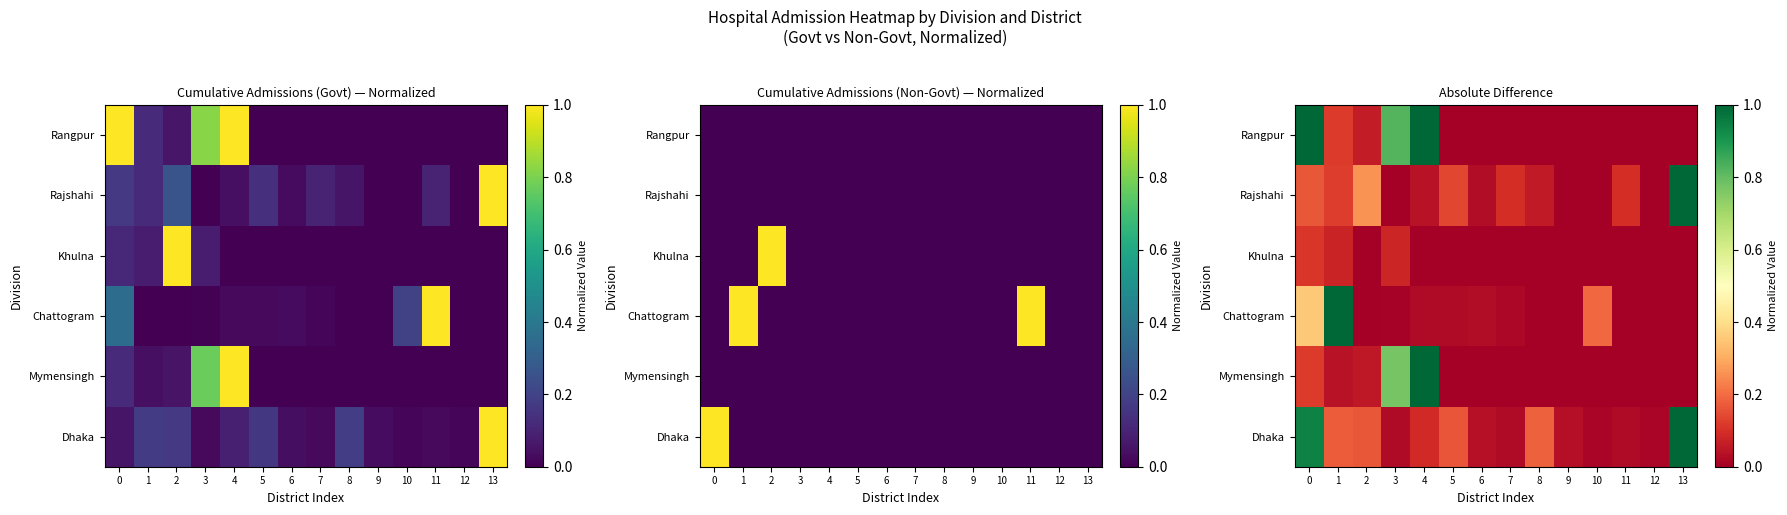

True or false: Mymensingh has a value of 0.6 at 5.

False